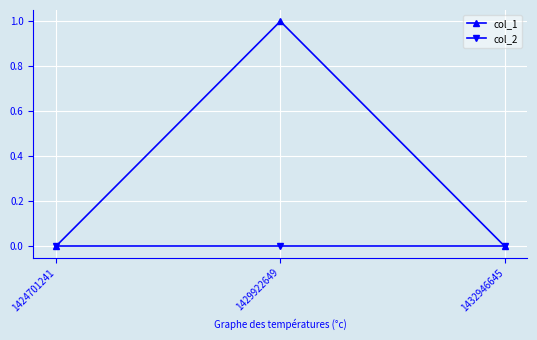

How many data points does each series have?

3